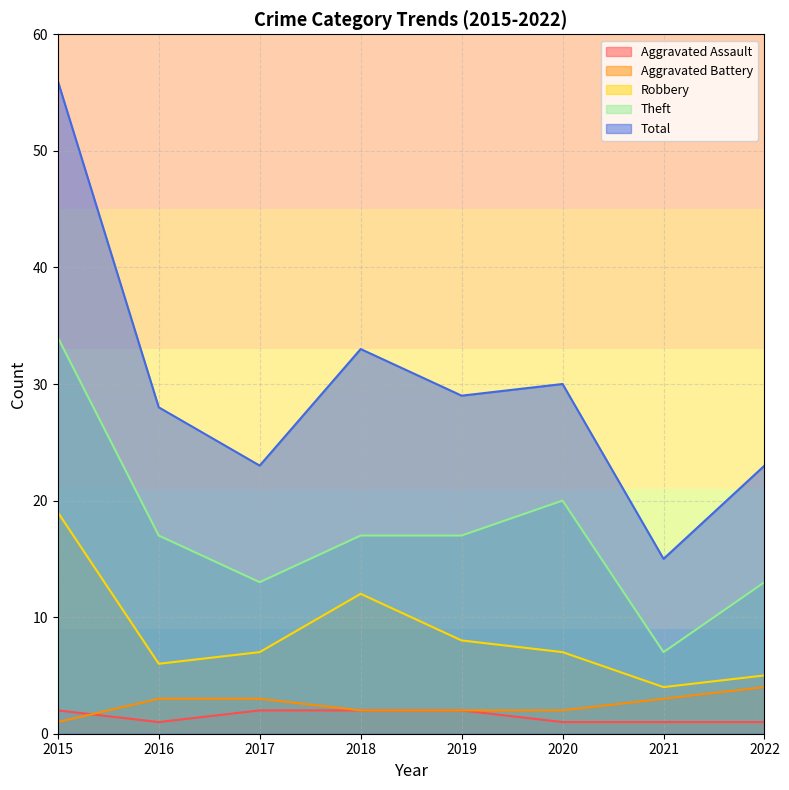

Read the Total value at 2020.

30